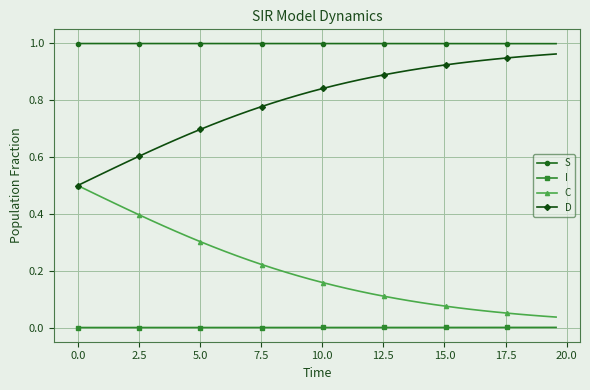

Is this an area chart (filled region under the line)?

No